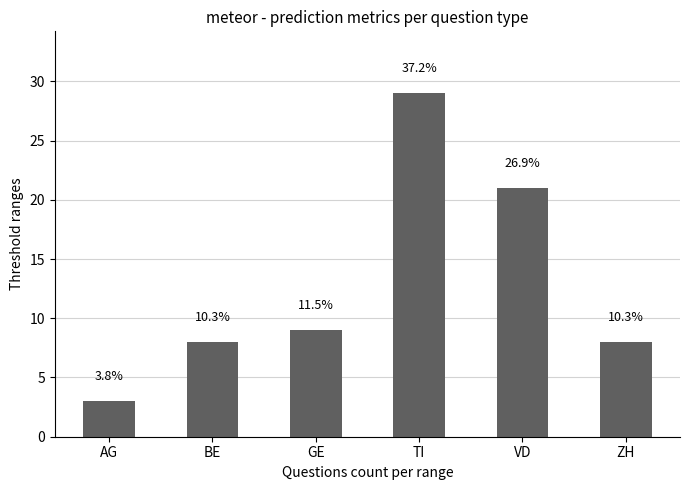

At which label does the data first exceed 9?

TI